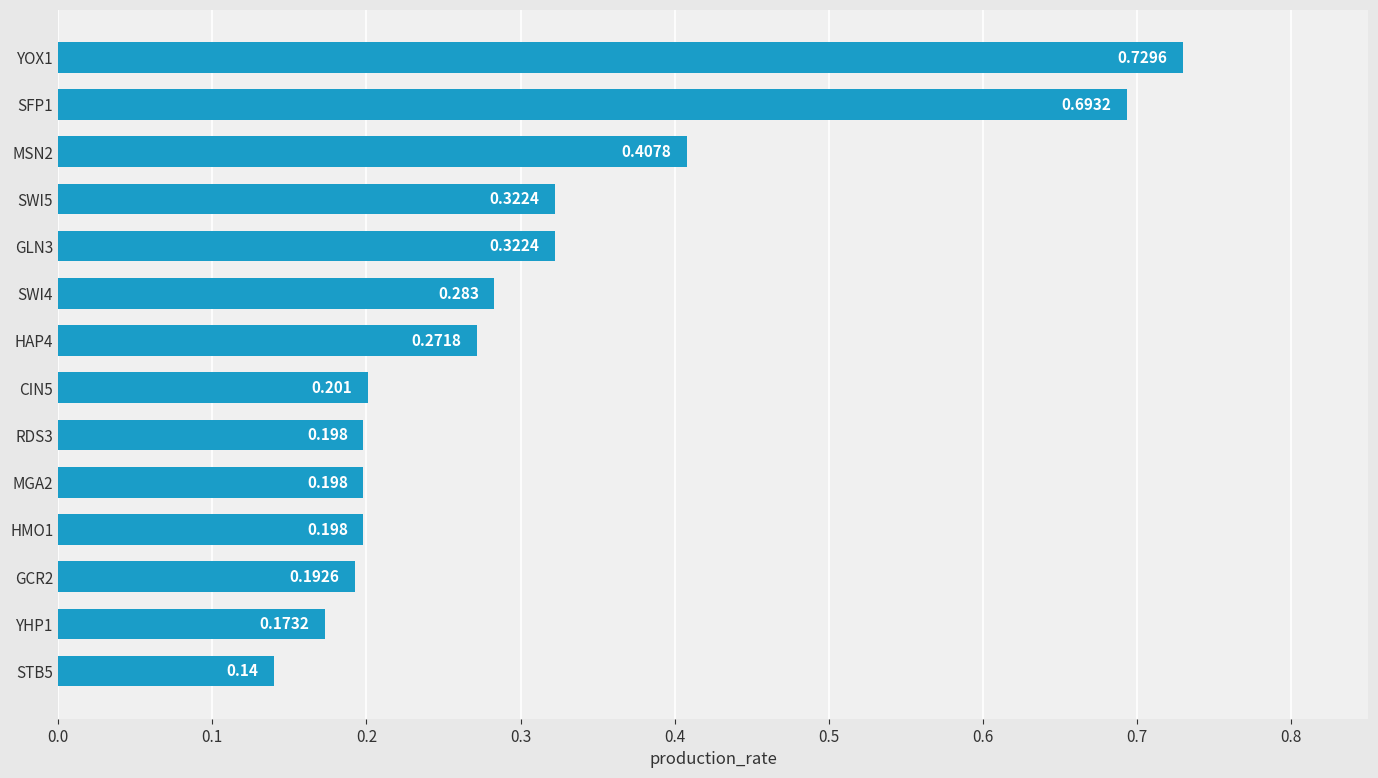

Are the bars horizontal?

Yes